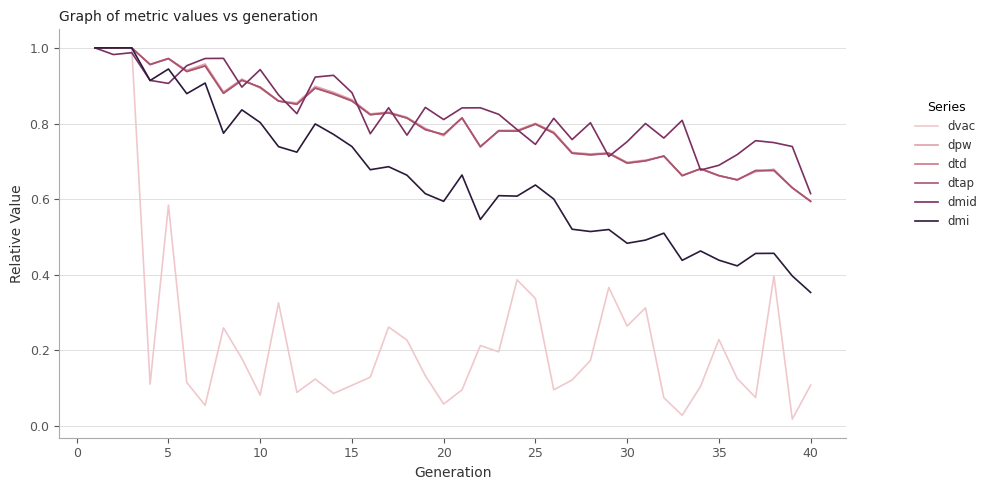

Does the chart display data point markers on the line(s)?

No